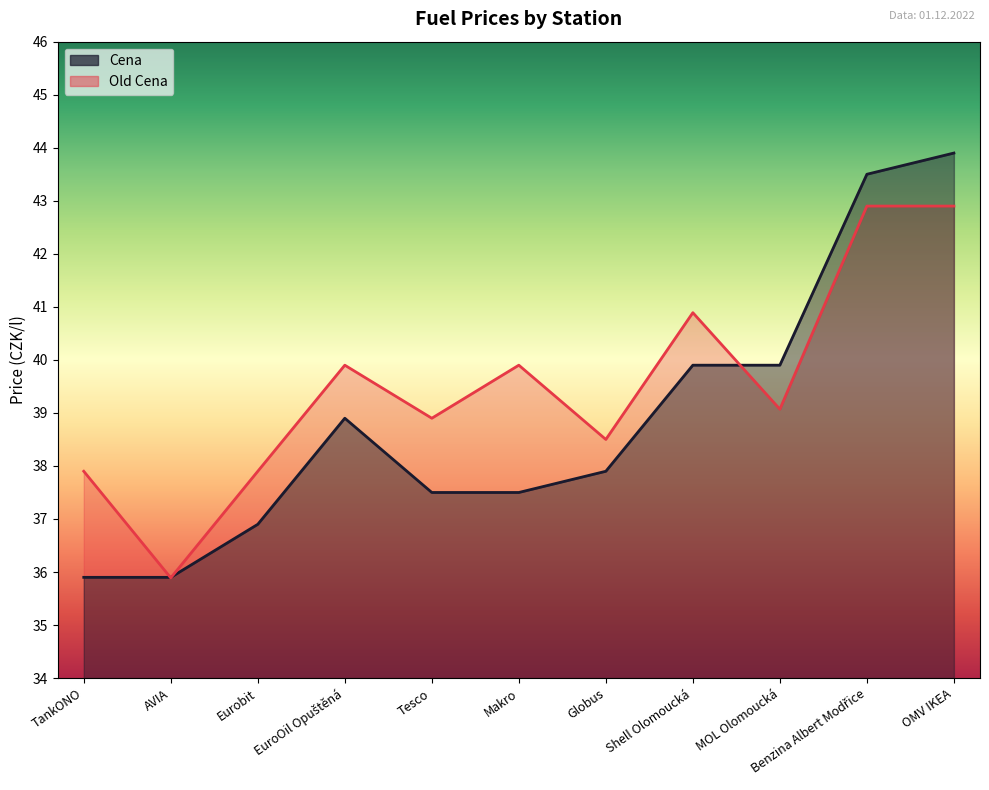

What position from the right is Tesco?

7